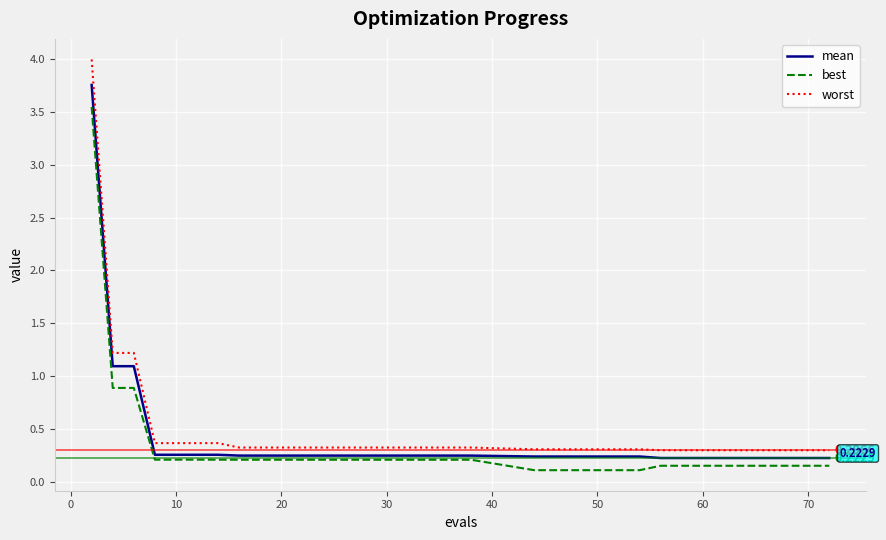

Which series has the widest spread of values?

worst